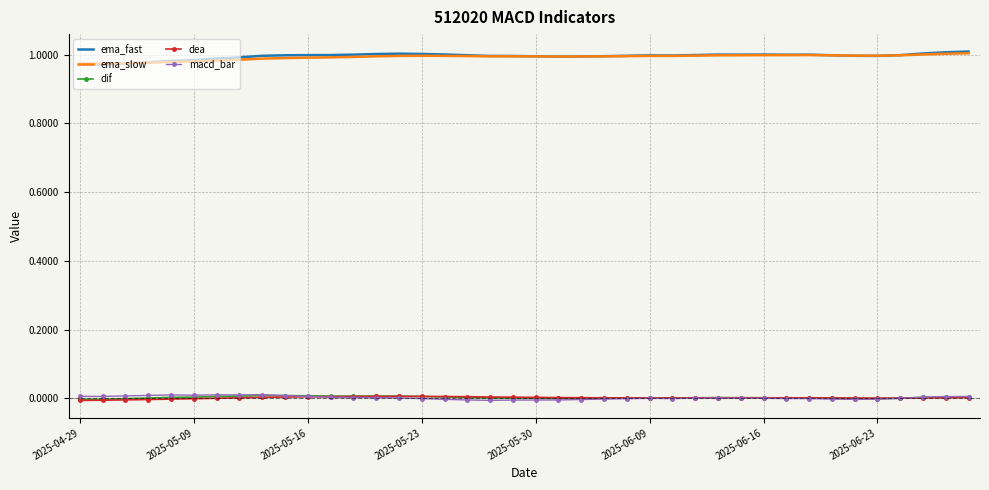

True or false: dif and ema_fast cross at least once.

False